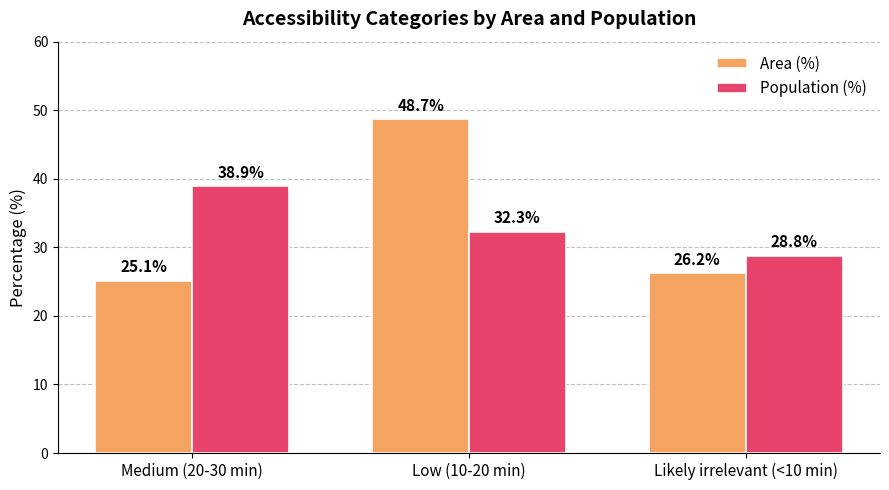

What is the value of the Area (%) bar at the 2nd from the left?

48.7